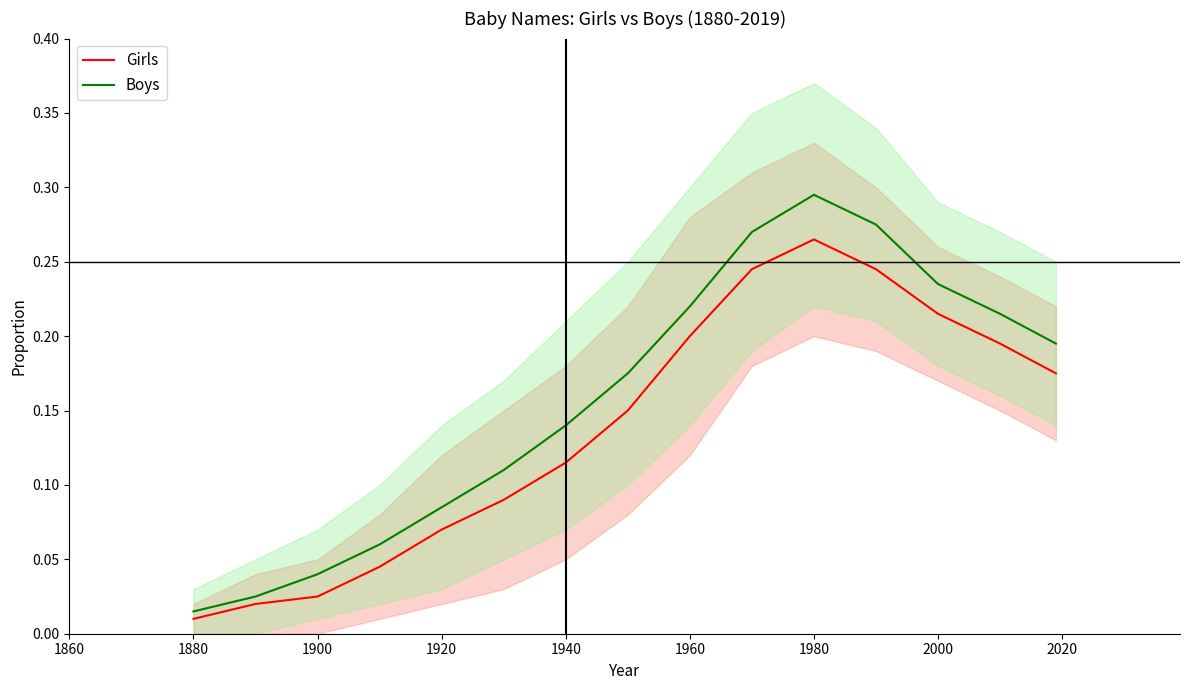

Rank the series by their maximum value, from lowest to highest.

Girls, Boys